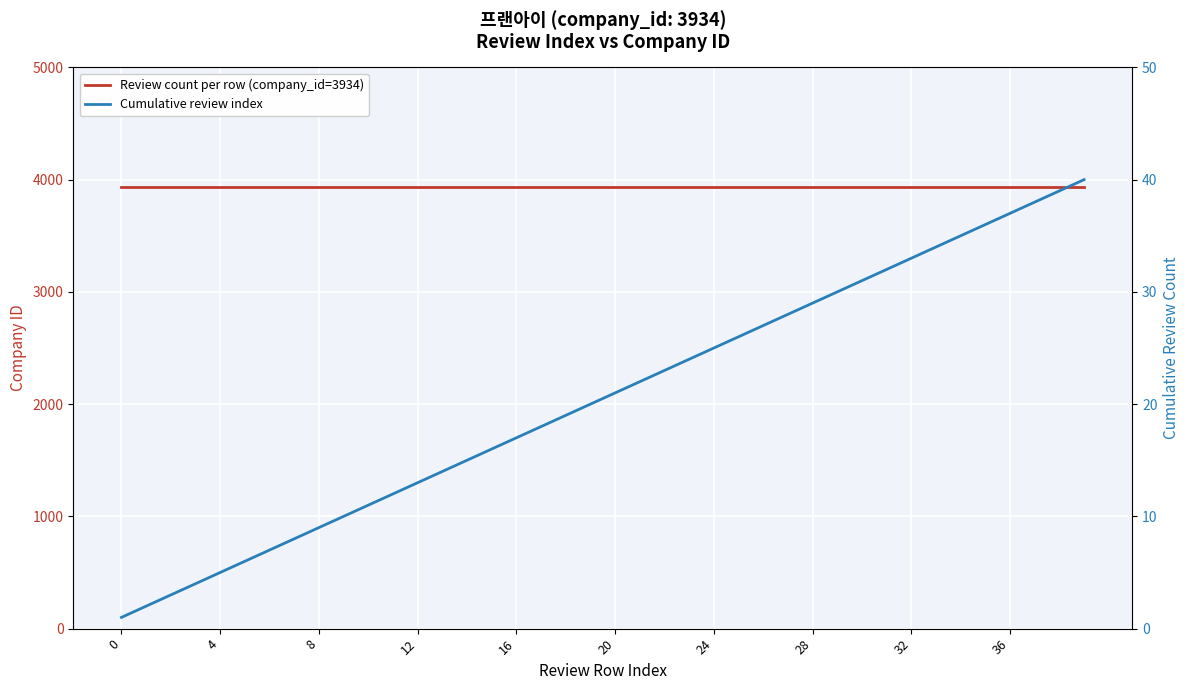

How many series are shown in this chart?

2